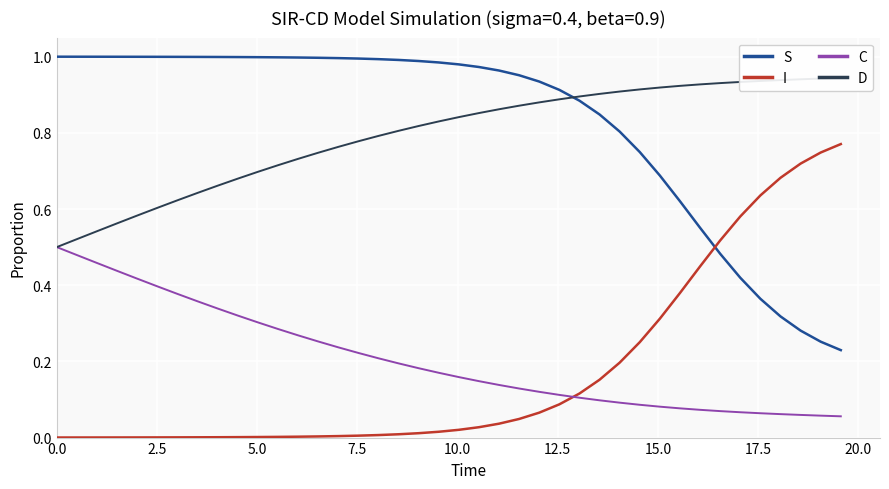

What are all the series names shown in the legend?

S, I, C, D